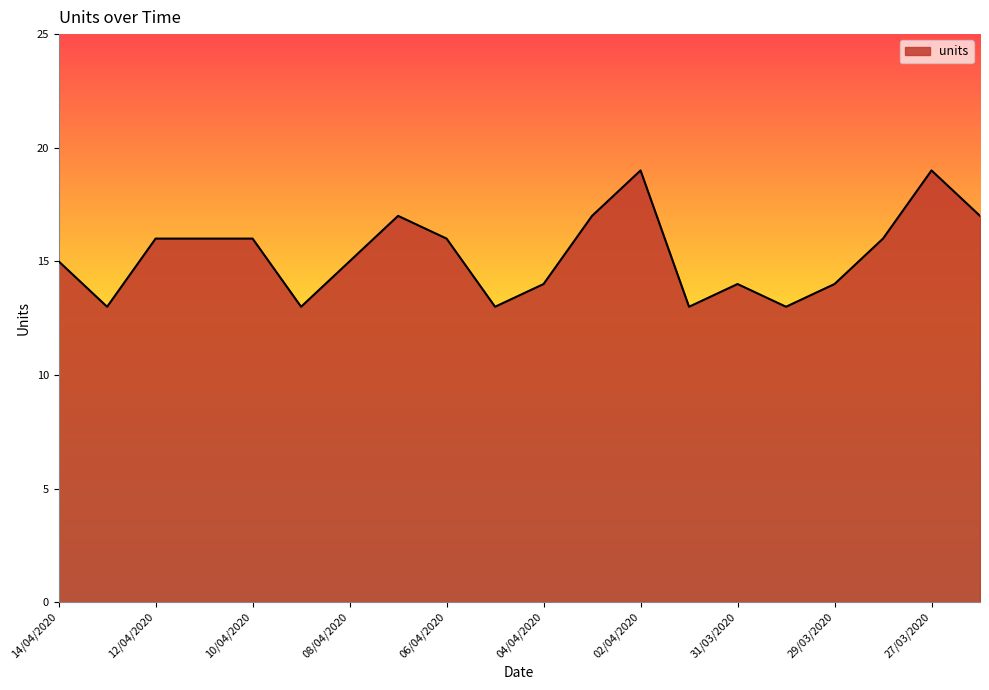

What is the greatest value displayed?

19